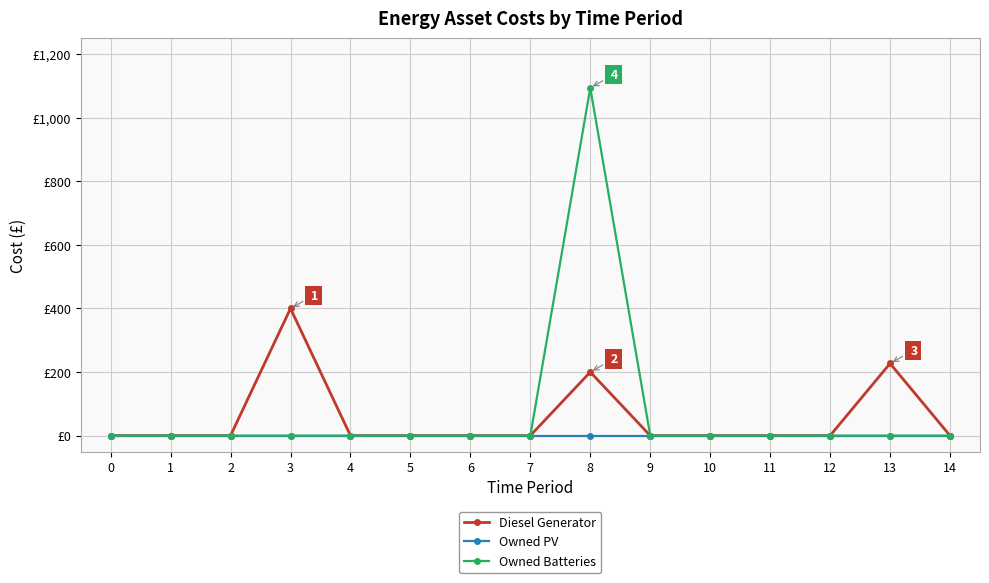

Reading left to right, transcribe all the data shown in this chart.

Diesel Generator: 0	0	0	400	0	0	0	0	200	0	0	0	0	227	0
Owned PV: 0	0	0	0	0	0	0	0	0	0	0	0	0	0	0
Owned Batteries: 0	0	0	0	0	0	0	0	1094	0	0	0	0	0	0